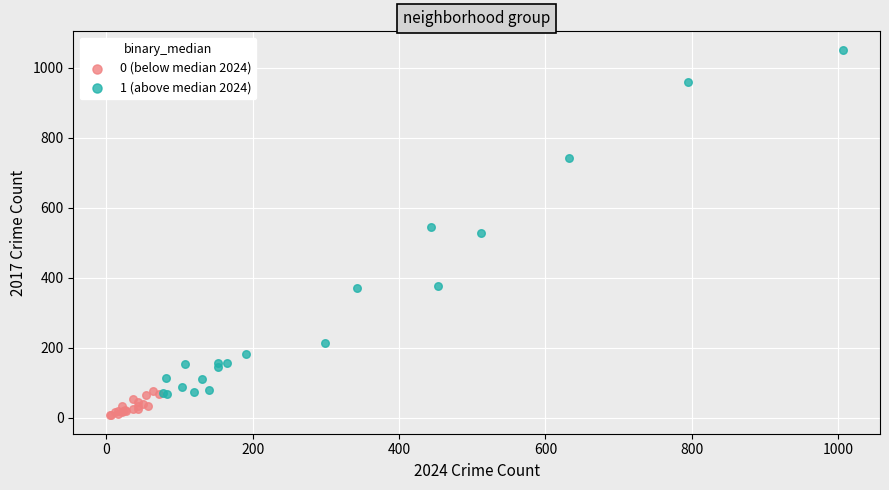

Which series contains the lowest Y value?

0 (below median 2024)